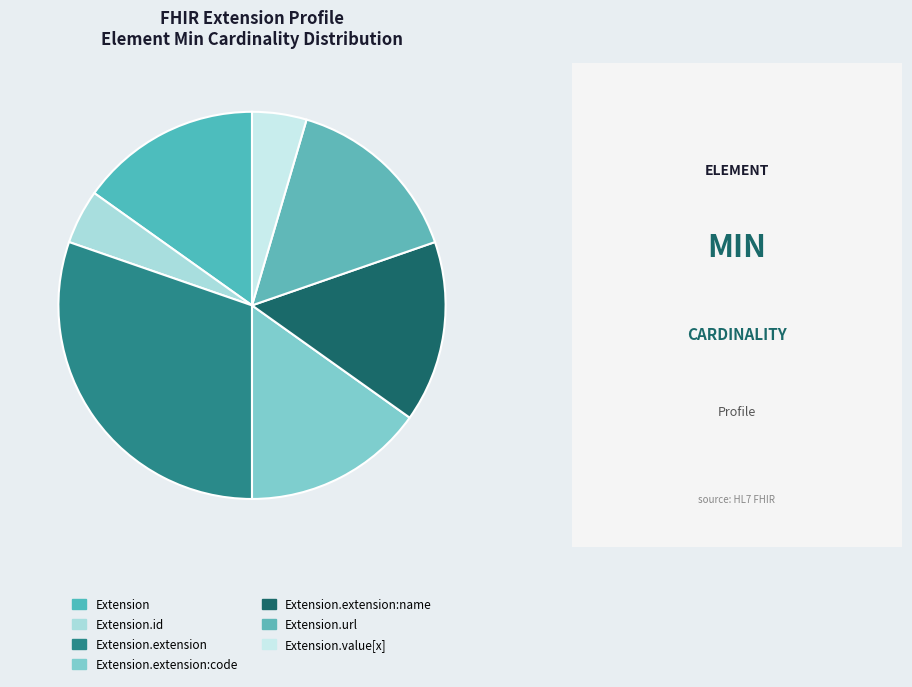

Is it true that Extension.id is 8% of the pie?

False